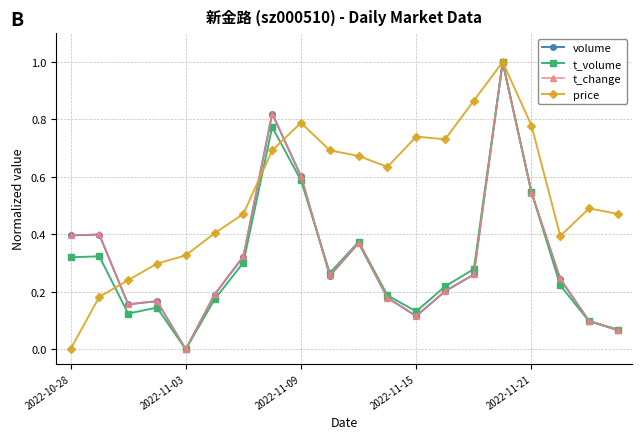

Which series ends up on top after the final intersection of t_change and volume?

t_change